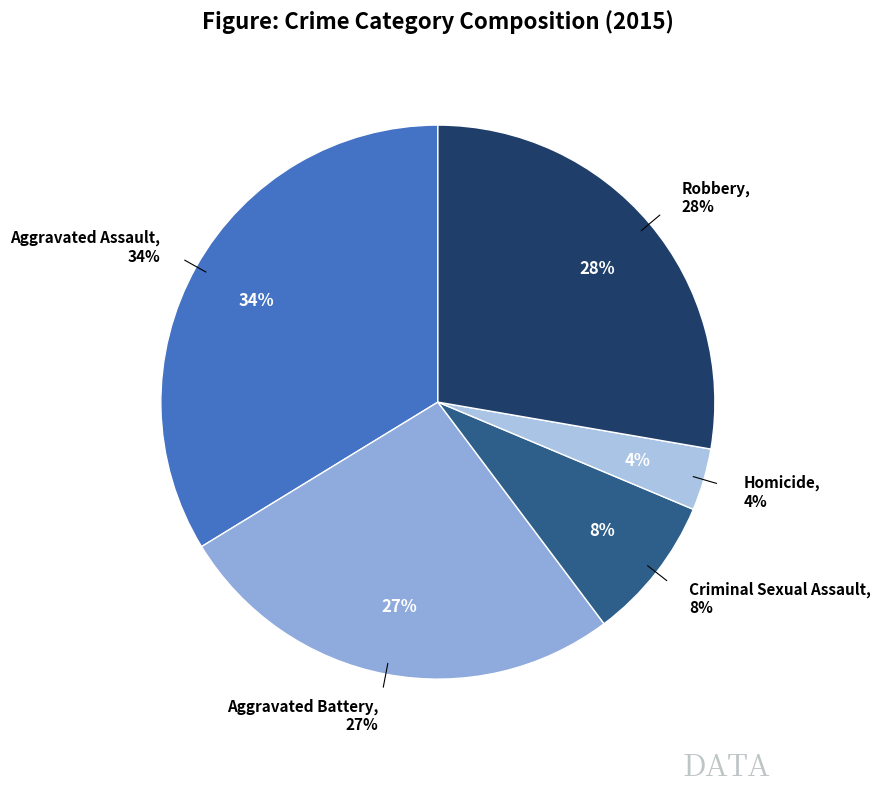

Rank the categories by value from highest to lowest.

Aggravated Assault, Robbery, Aggravated Battery, Criminal Sexual Assault, Homicide